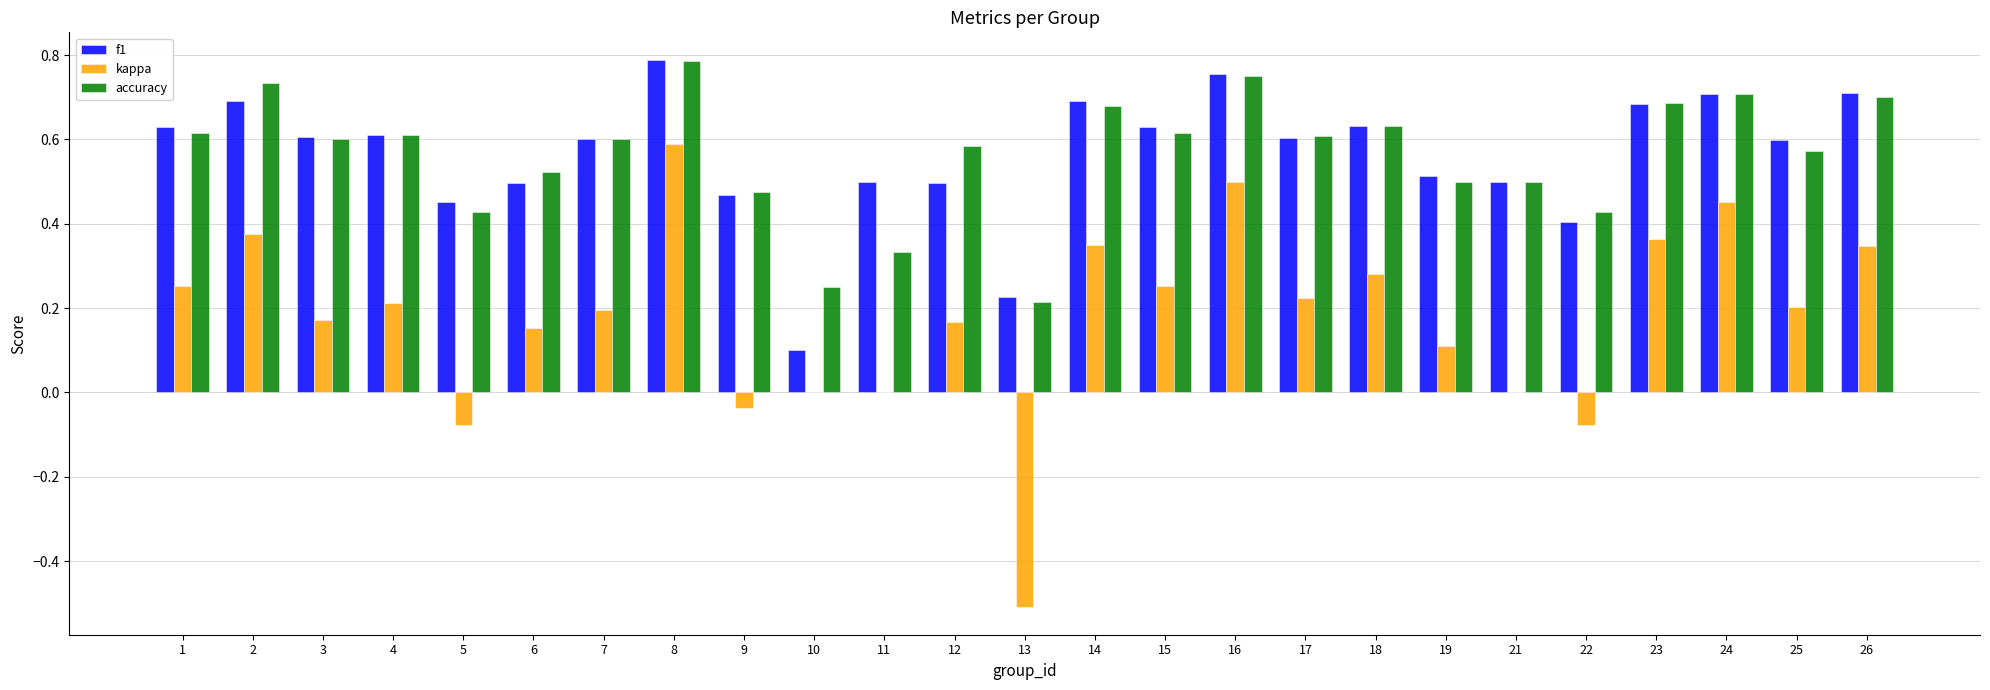

At which label is f1 closest to 0?

10